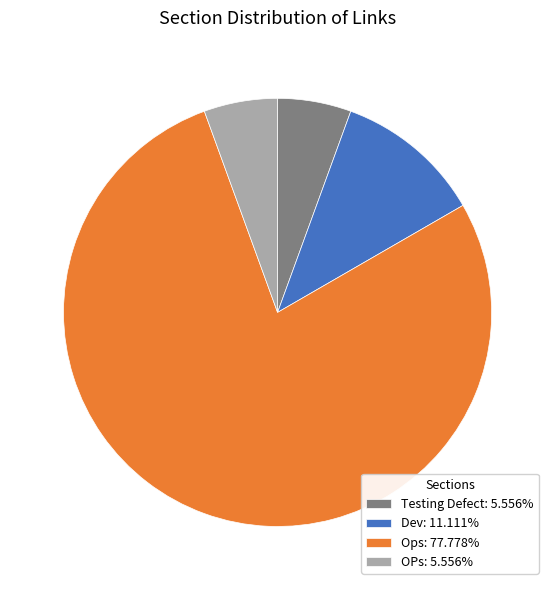

Is it true that OPs is 6% of the pie?

True